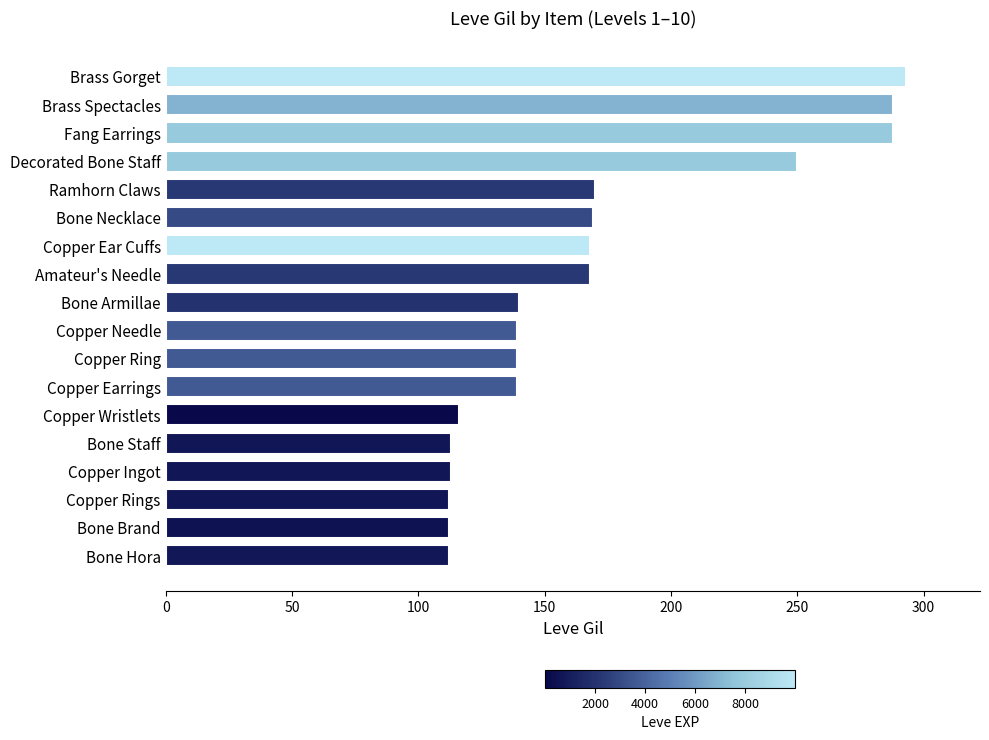

What is the change in value from Amateur's Needle to Copper Ingot?

-55